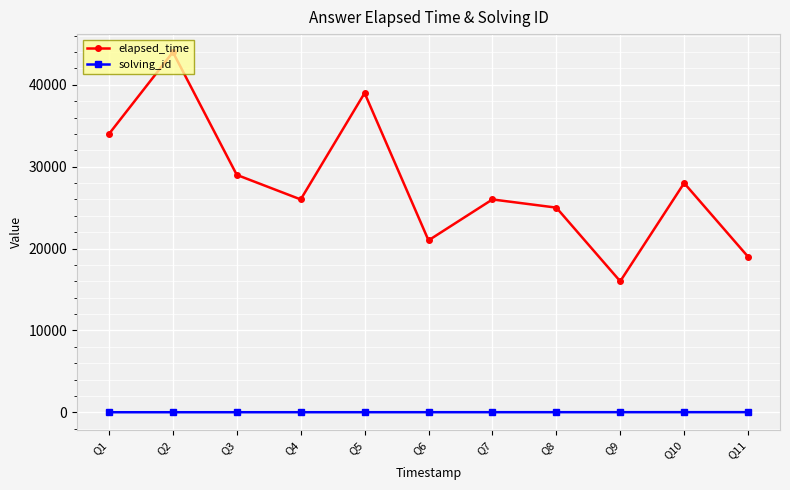

In elapsed_time, how many points are higher than both neighbors (excluding endpoints)?

4